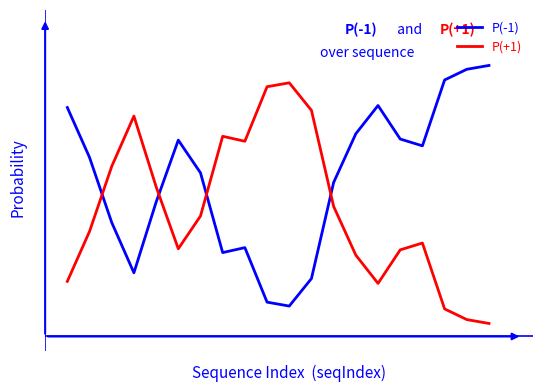

Reading left to right, what are all the values shown in this chart?

P(-1): 0.8	0.6	0.4	0.2	0.5	0.7	0.6	0.3	0.3	0.1	0.1	0.2	0.5	0.7	0.8	0.7	0.7	0.9	0.9	1.0
P(+1): 0.2	0.4	0.6	0.8	0.5	0.3	0.4	0.7	0.7	0.9	0.9	0.8	0.5	0.3	0.2	0.3	0.3	0.1	0.1	0.0